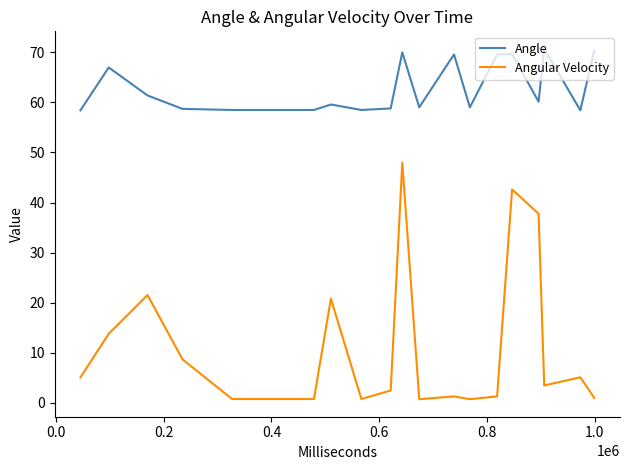

Which series has the widest spread of values?

Angular Velocity